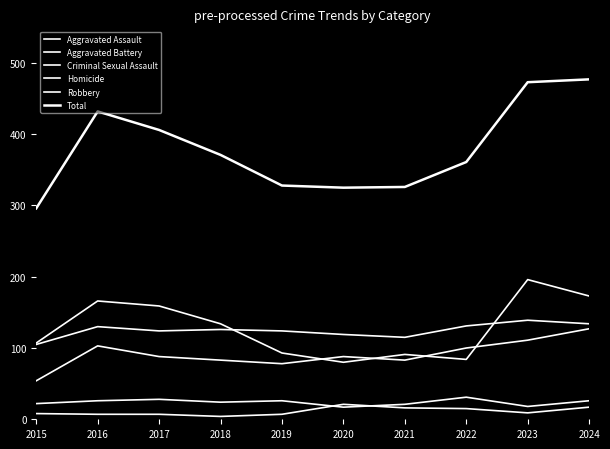

Between 2021 and 2022, which series saw the biggest shift?

Total